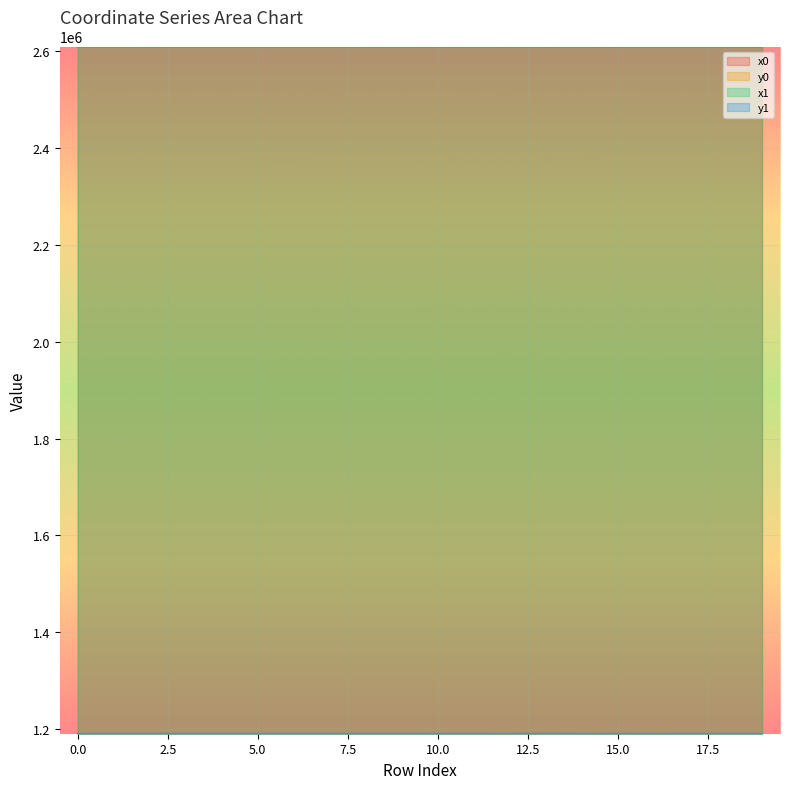

Which category has the highest value in the y1 series?

5